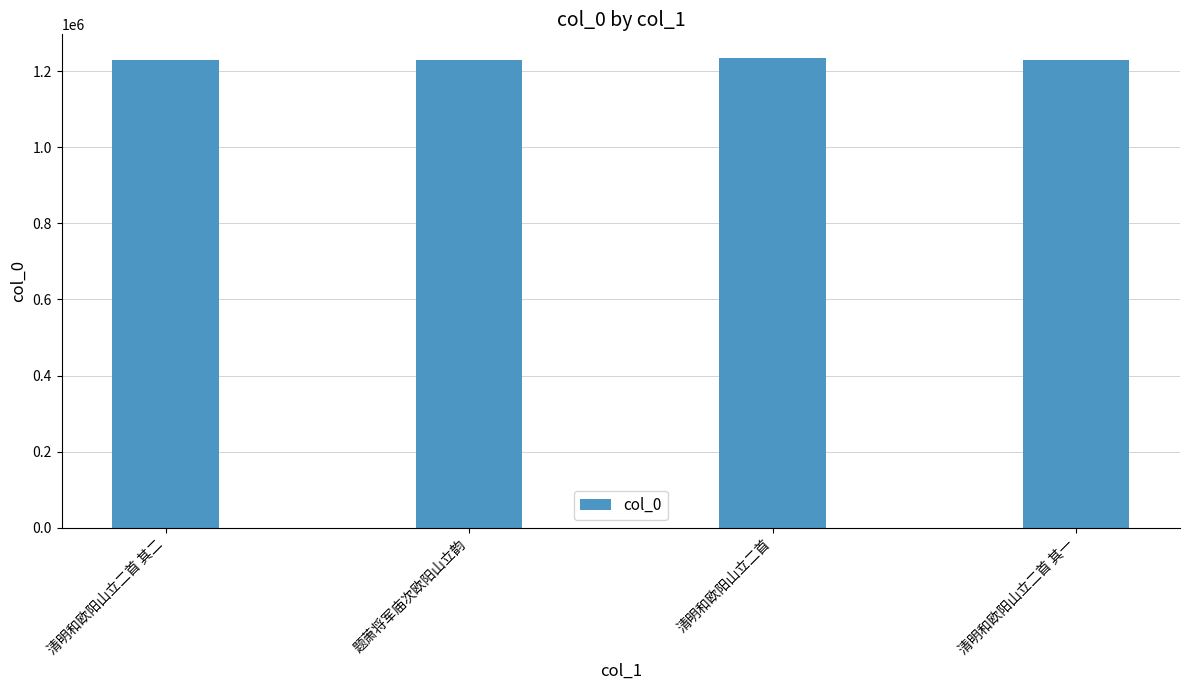

What is the difference between the second highest and minimum values?

87